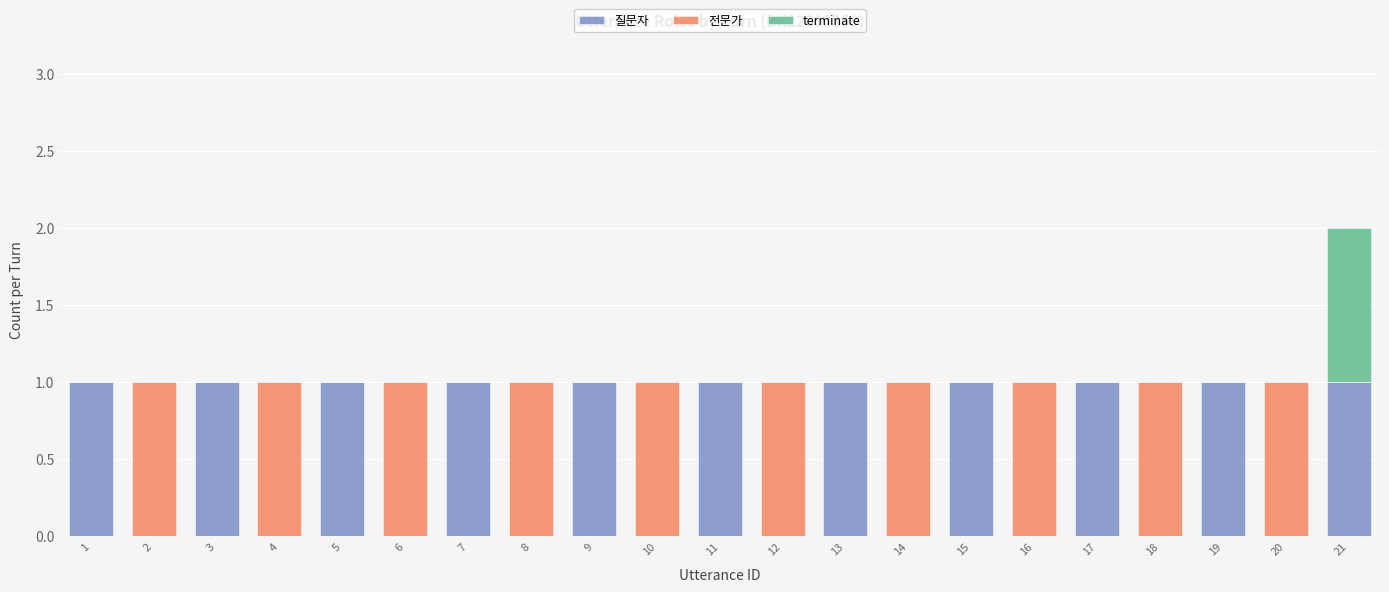

Are the bars grouped side by side (vs. stacked)?

No